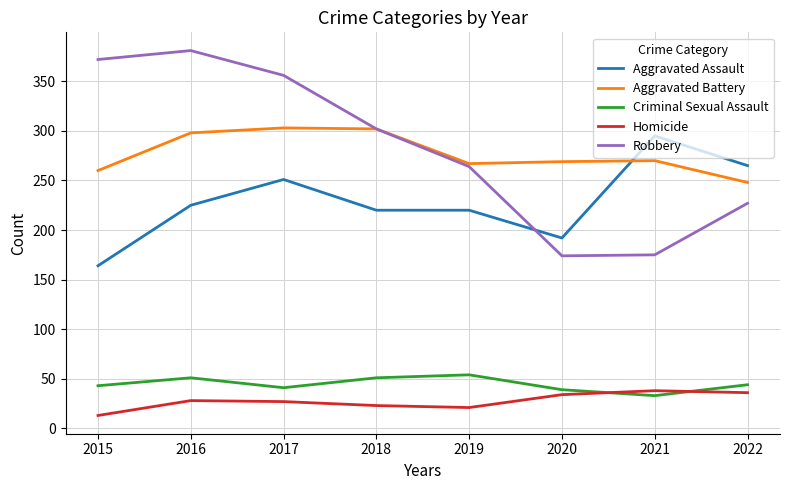

What is the sum of the Robbery values at 2019 and 2017?

620